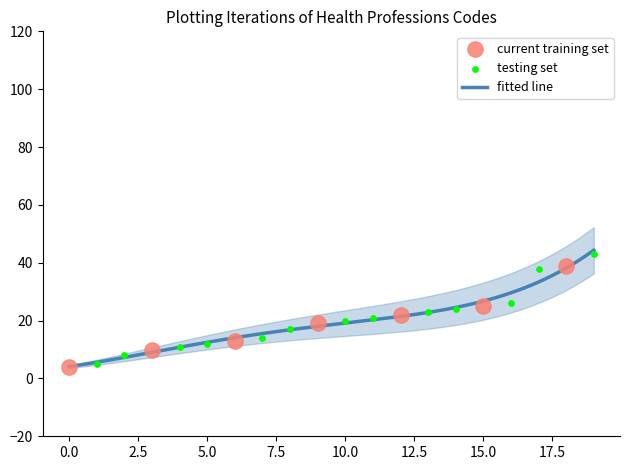

What is the lowest value of the fitted line series?

4.1